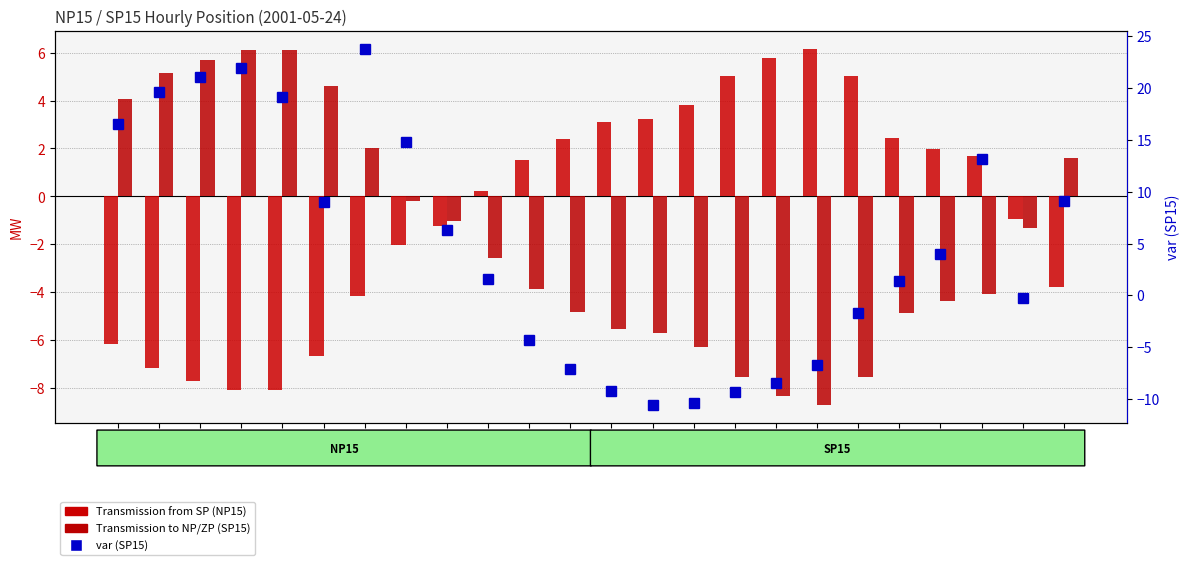

What is the sum of all Transmission from SP (NP15) values?

-13.6